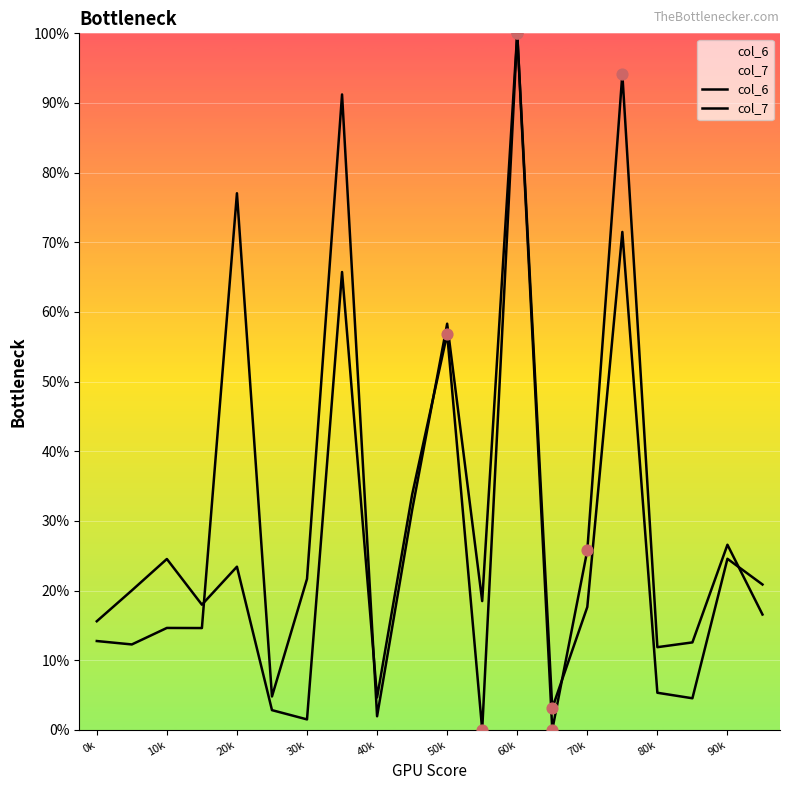

Which series reaches the maximum Y coordinate?

col_6